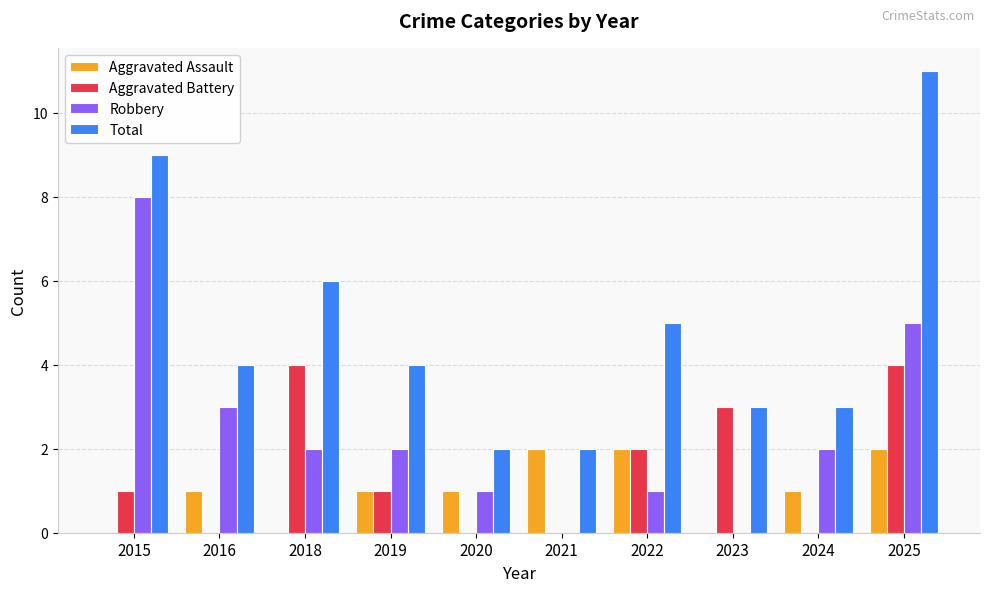

At which category is the sum across all series the highest?

2025